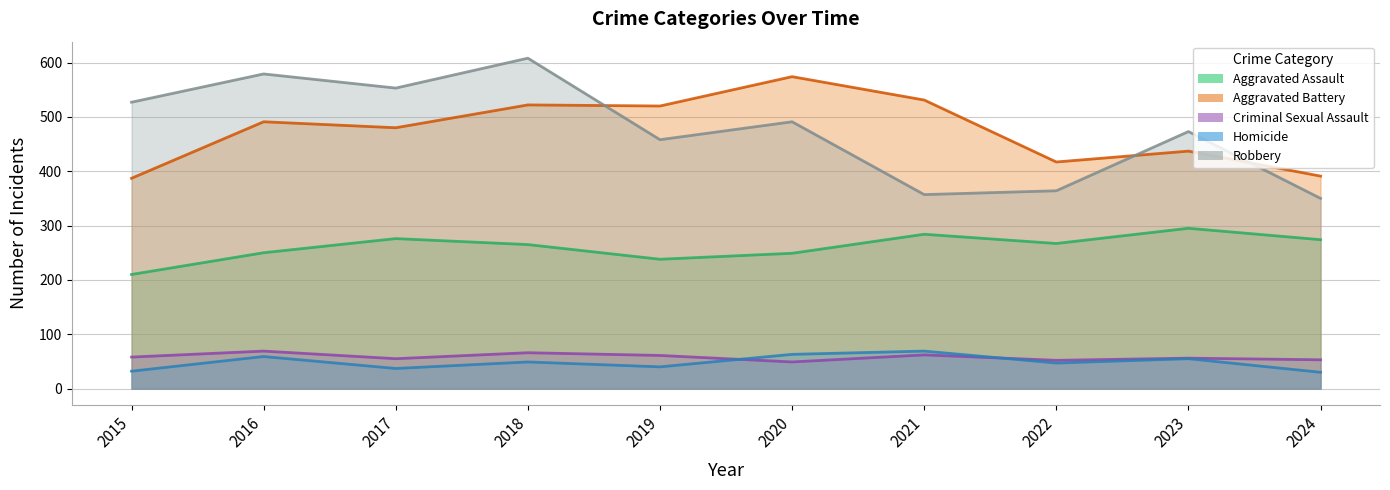

How many distinct data groups are displayed?

5